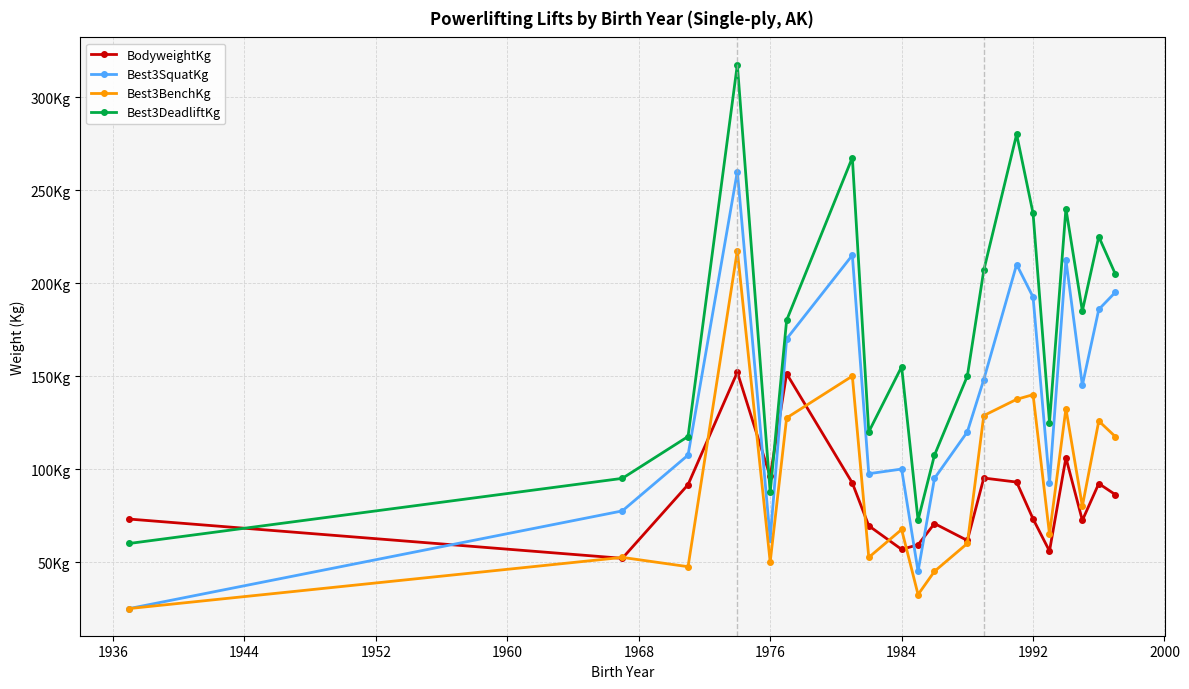

Does the chart have visible grid lines?

Yes